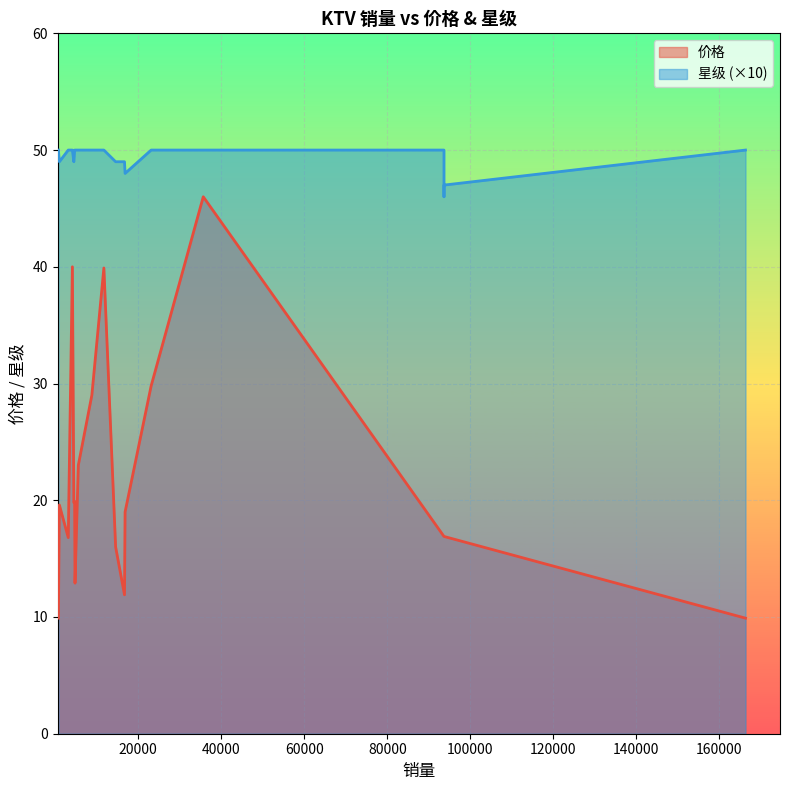

Where is 价格 nearest to the value 27?

8808